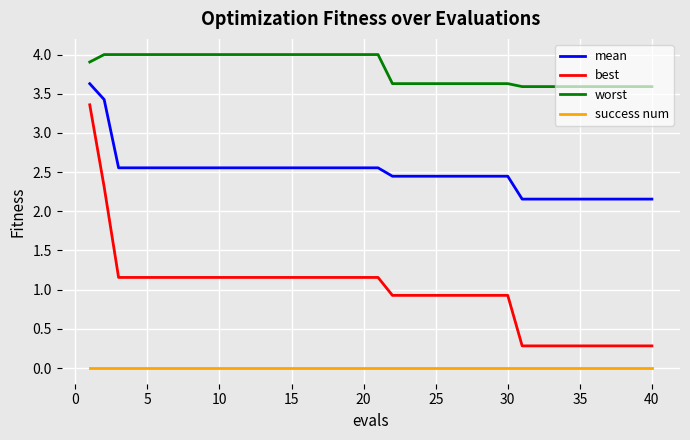

True or false: best and worst intersect in this chart.

False